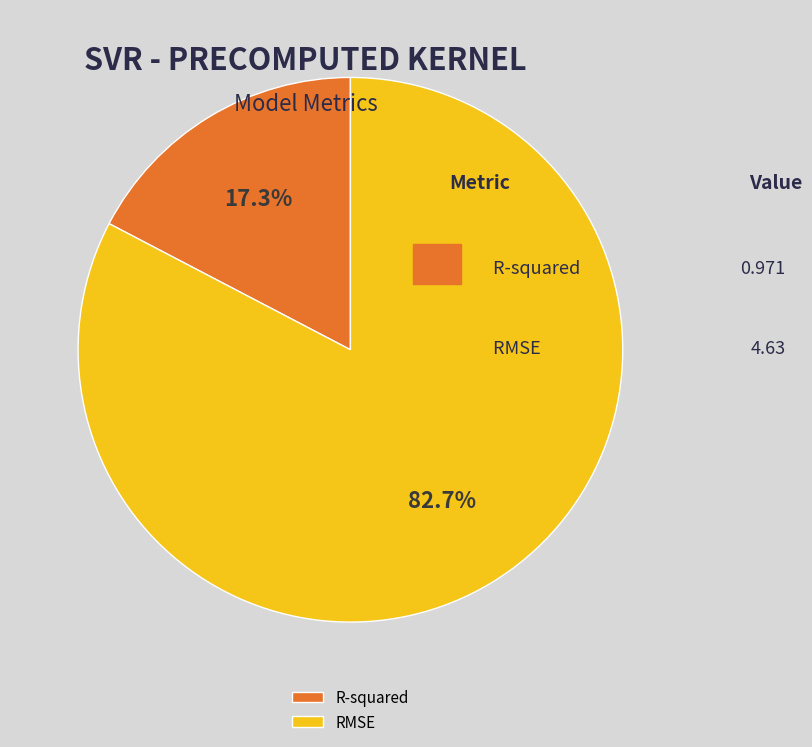

How many segments does this pie chart have?

2